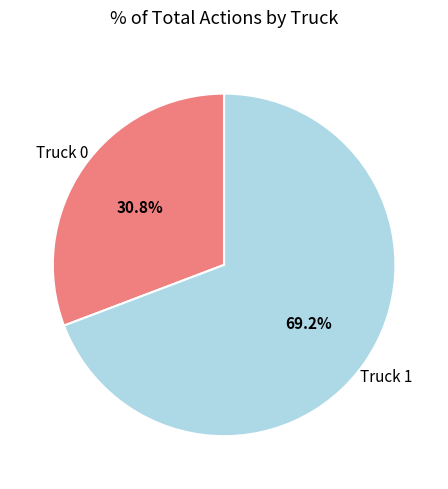

To the nearest percent, what is the difference between the largest and smallest slice percentages?

38%